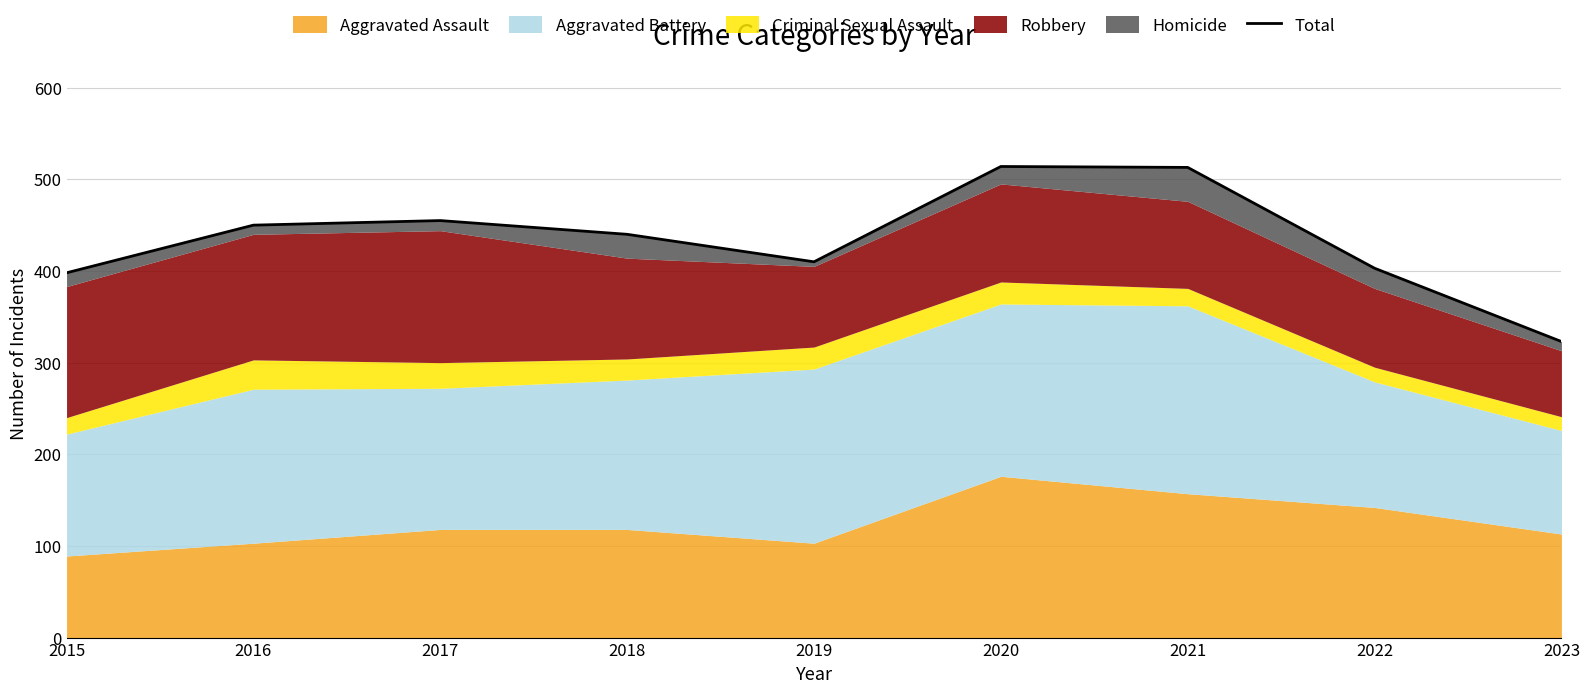

What is the difference between the values at 2017 and 2015?

57